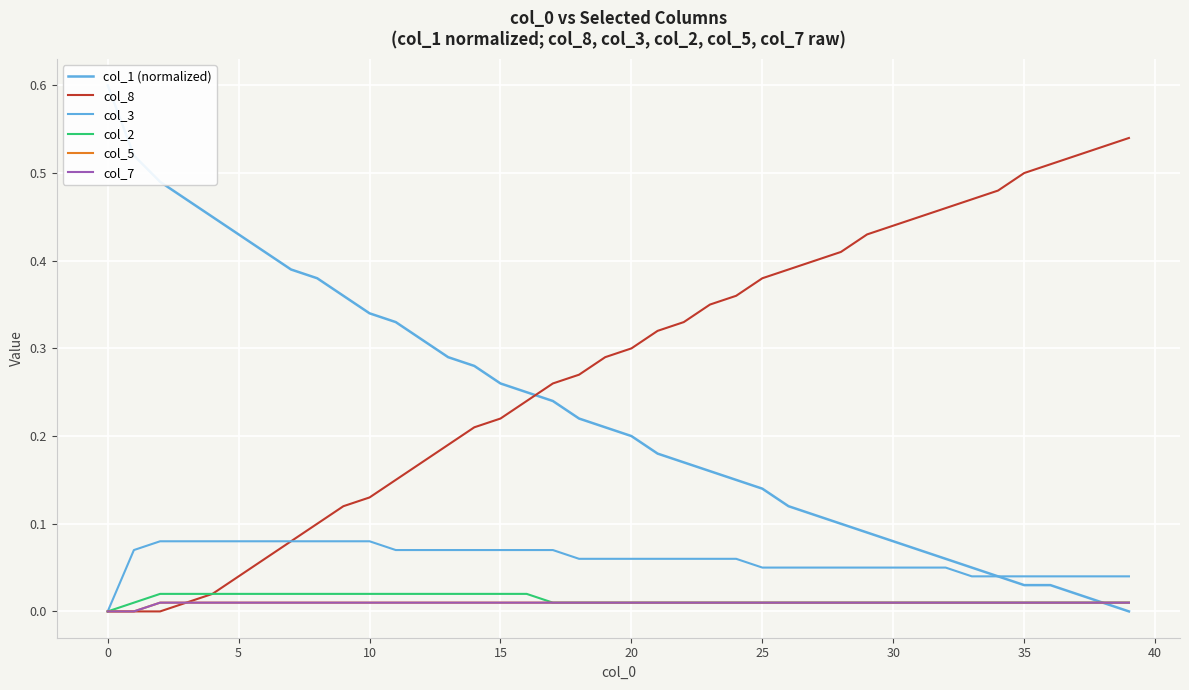

True or false: col_2 and col_3 cross at least once.

False